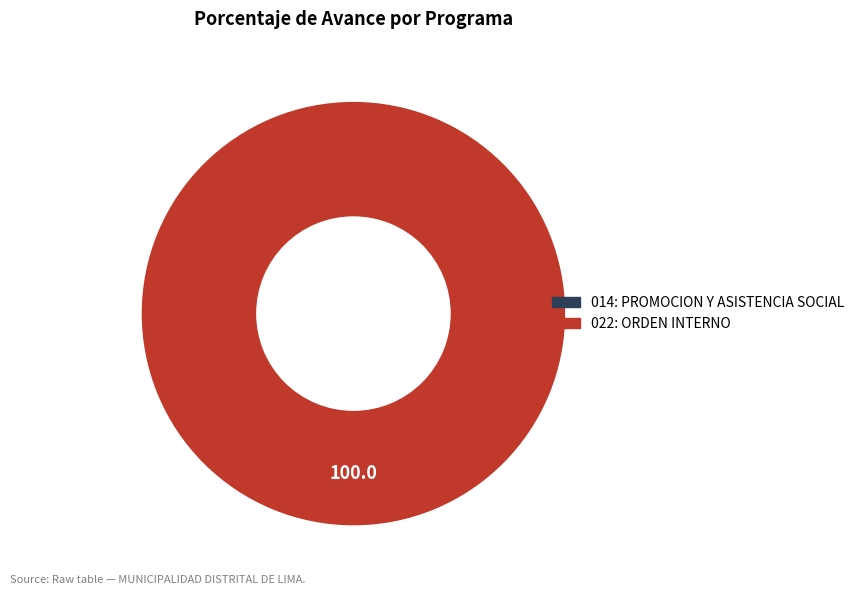

What percentage is the 022: ORDEN INTERNO slice, to the nearest percent?

100%